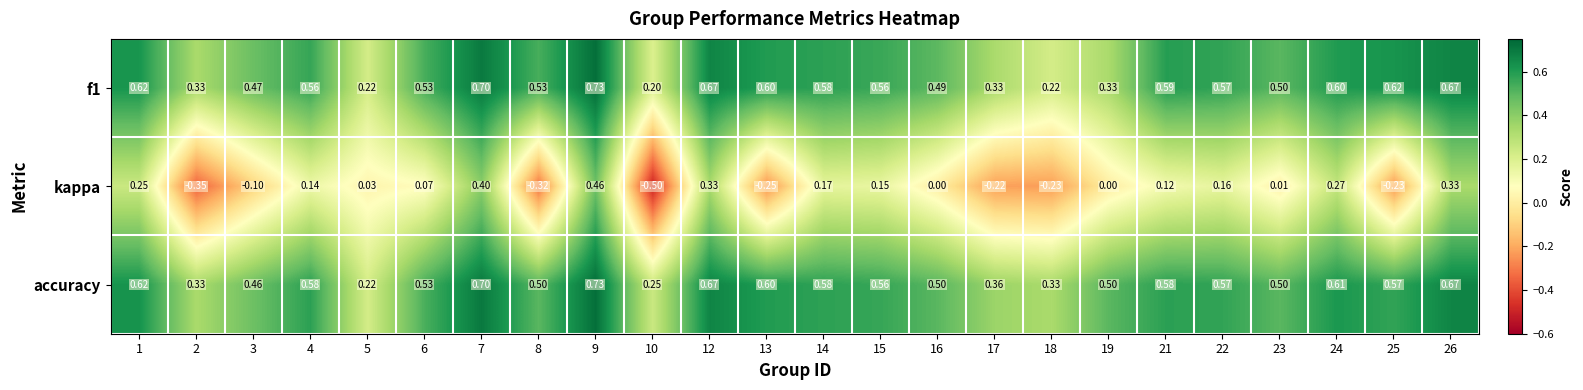

Is the value of accuracy at 5 greater than the value of f1 at 12?

No